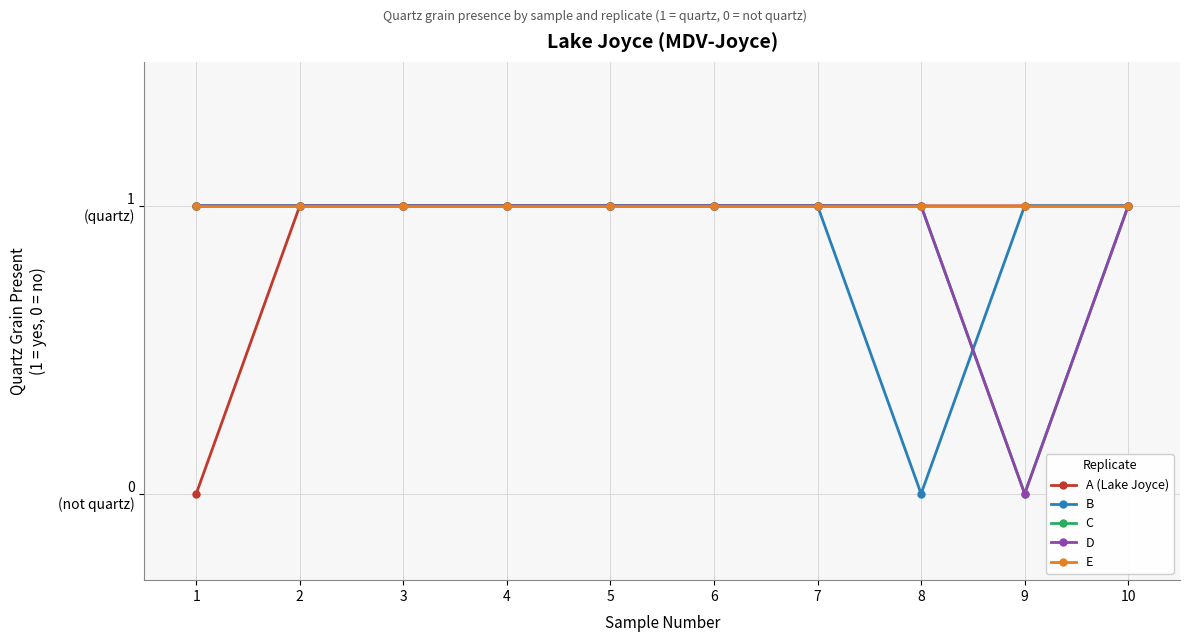

True or false: B and E intersect in this chart.

False